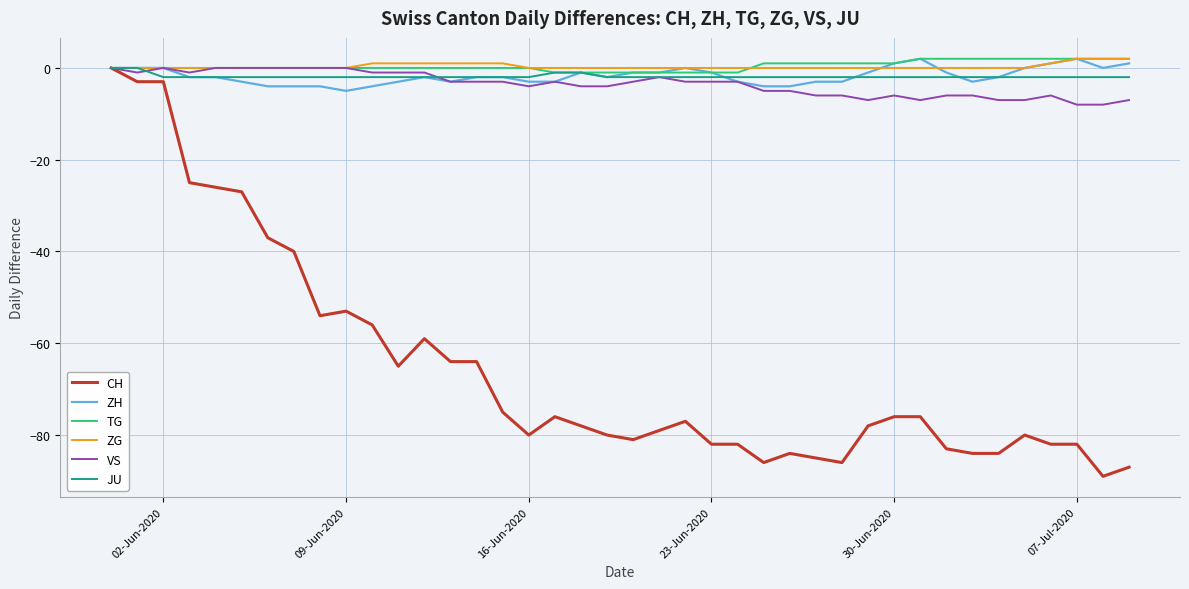

Which series has the widest spread of values?

CH